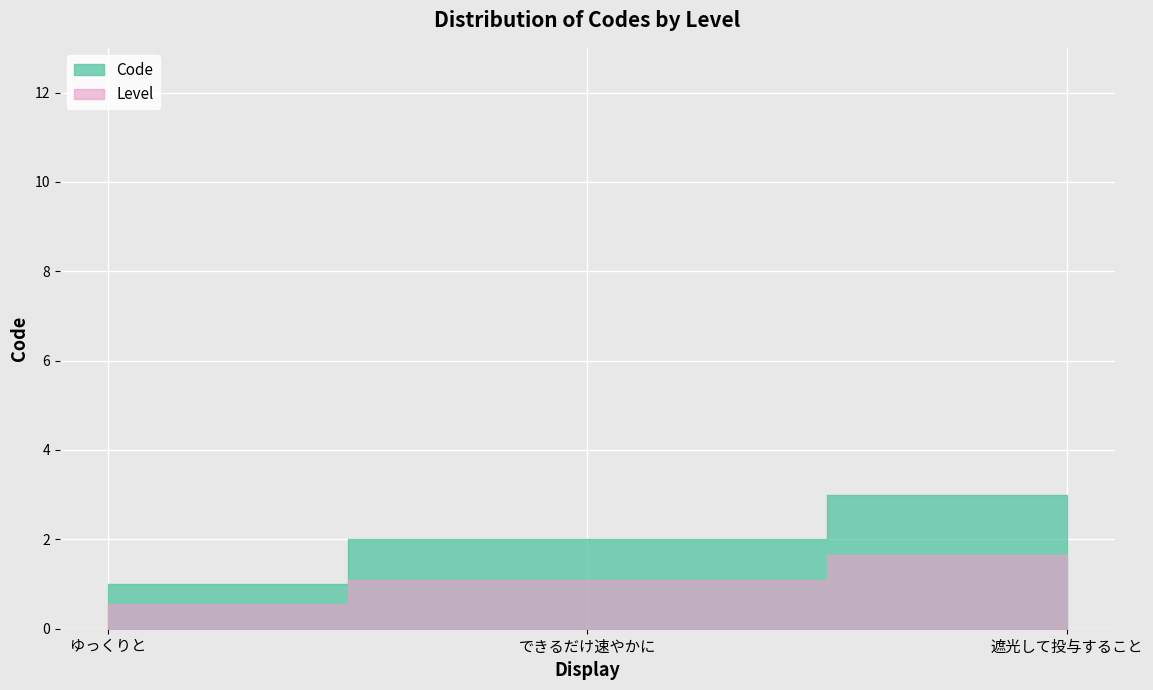

List the labels in order of value, largest first.

遮光して投与すること, できるだけ速やかに, ゆっくりと